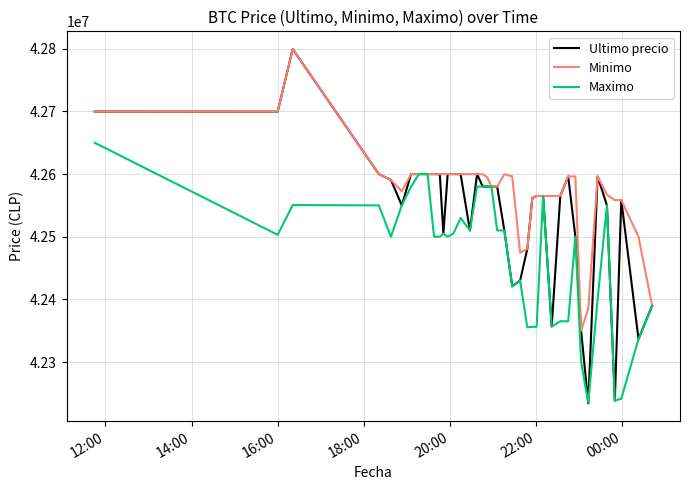

At how many categories does at least one series exceed 42612667?

3